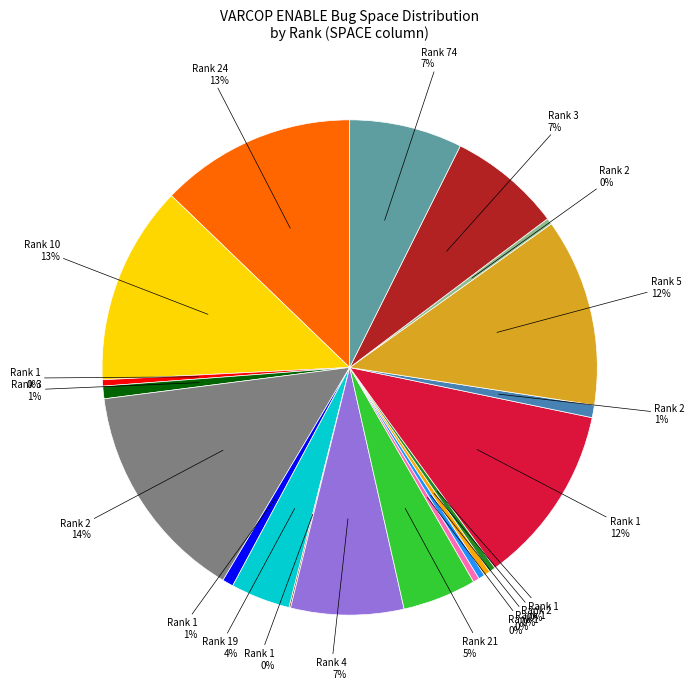

Is there any slice that represents more than half of the pie?

No